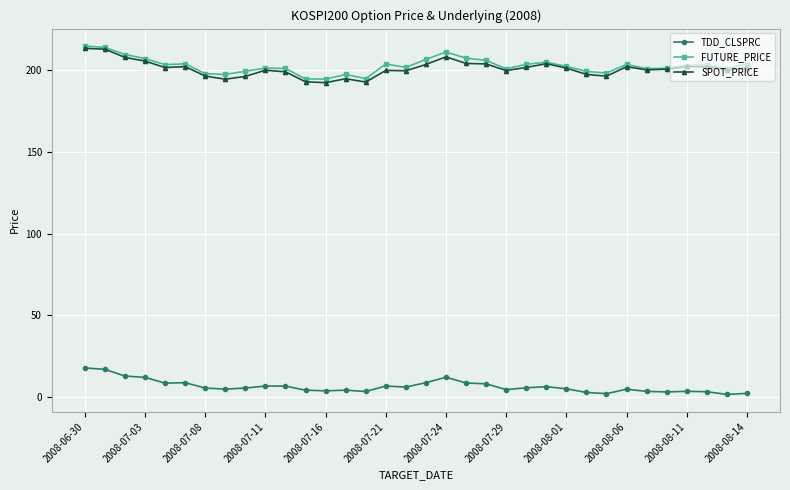

At how many categories does at least one series exceed 121?

34